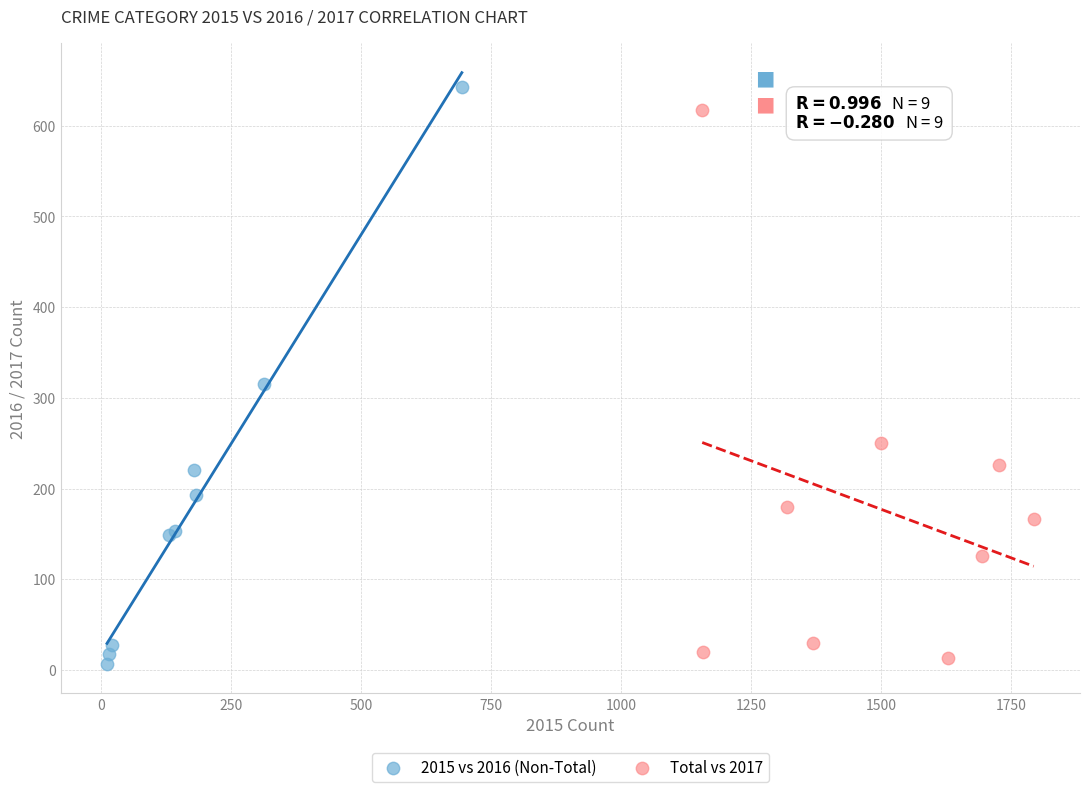

Which series has the largest Y range (max minus min)?

2015 vs 2016 (Non-Total)